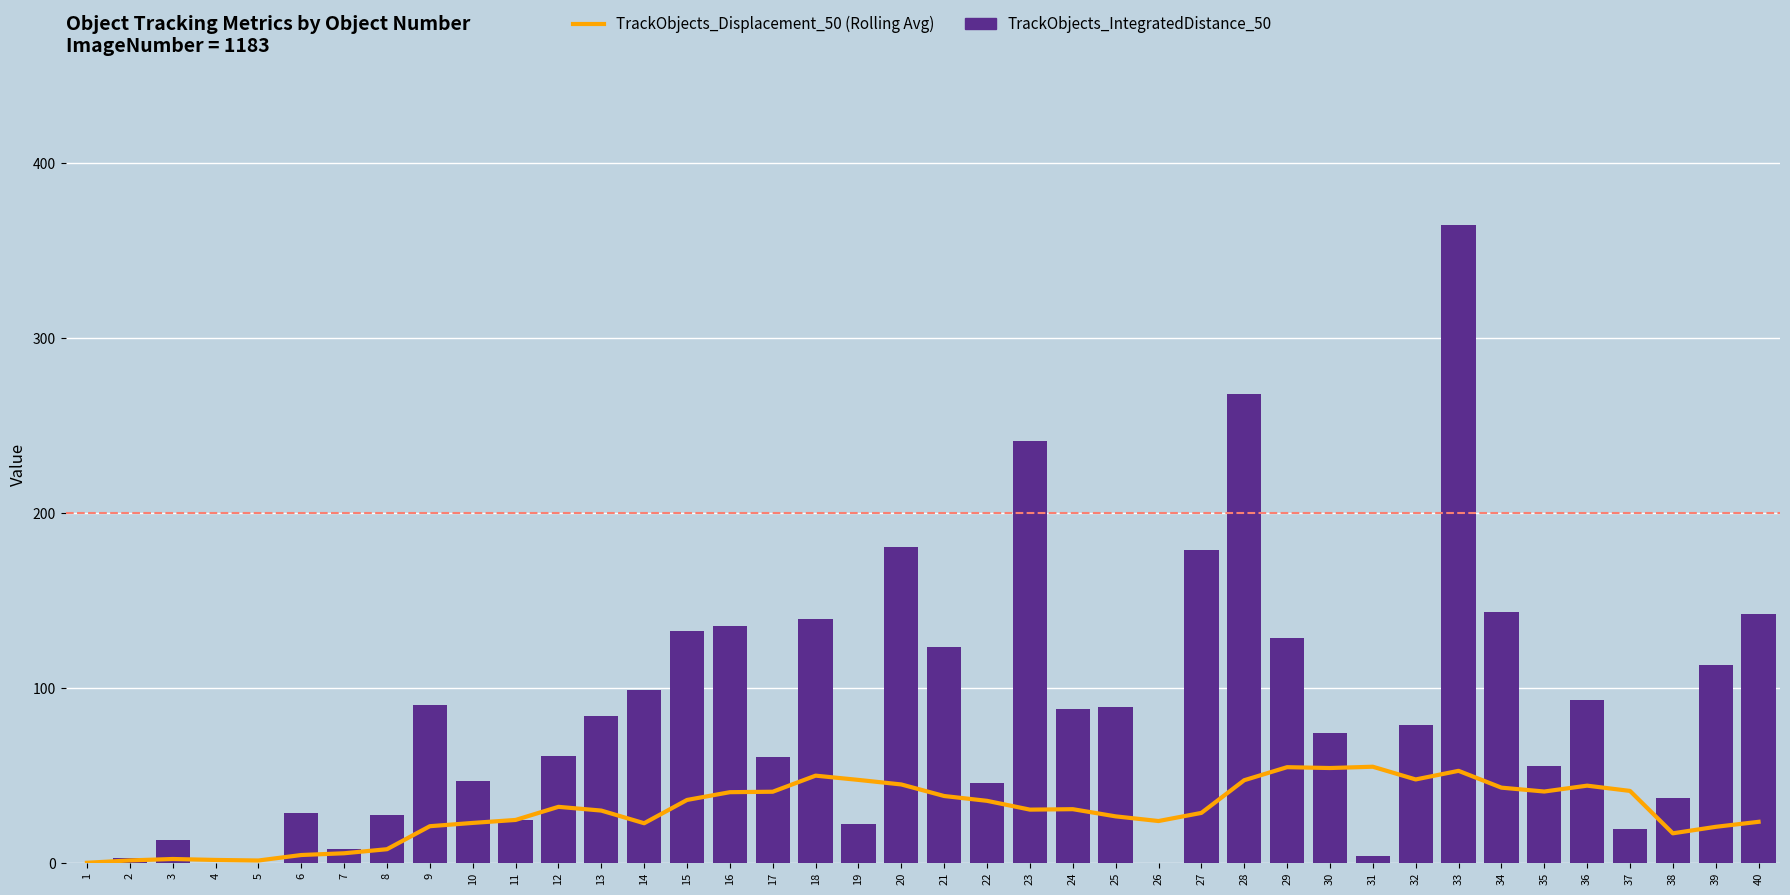

Reading right to left, extract all data points from this chart.

TrackObjects_Displacement_50 (Rolling Avg): 23.4	20.6	16.9	41.1	44.1	40.8	43.0	52.6	47.7	54.9	54.2	54.7	47.2	28.5	23.9	26.5	30.7	30.4	35.4	38.2	44.8	47.4	49.8	40.6	40.4	35.9	22.6	29.9	32.0	24.5	22.8	20.9	7.8	5.4	4.4	1.3	1.6	2.2	1.4	0.0
TrackObjects_IntegratedDistance_50: 142.3	113.1	36.9	19.4	93.0	55.6	143.7	364.7	78.6	3.7	74.0	128.3	267.9	178.7	0.0	89.1	88.0	241.1	45.5	123.2	180.8	22.0	139.2	60.4	135.3	132.5	99.1	83.8	61.2	24.2	46.6	90.3	27.2	7.7	28.5	0.0	0.0	13.0	2.7	0.0